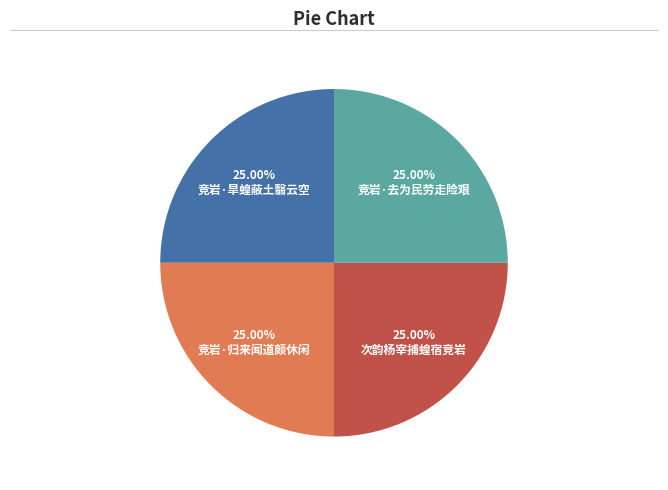

Combined, what portion of the pie is 竞岩·去为民劳走险艰 and 竞岩·旱蝗蔽土翳云空?

50.0%